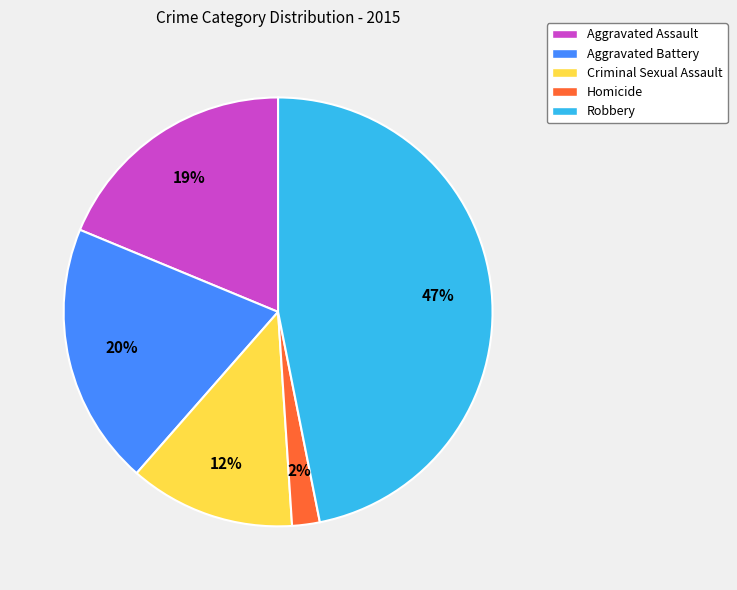

To the nearest percent, what is the average slice percentage?

20%